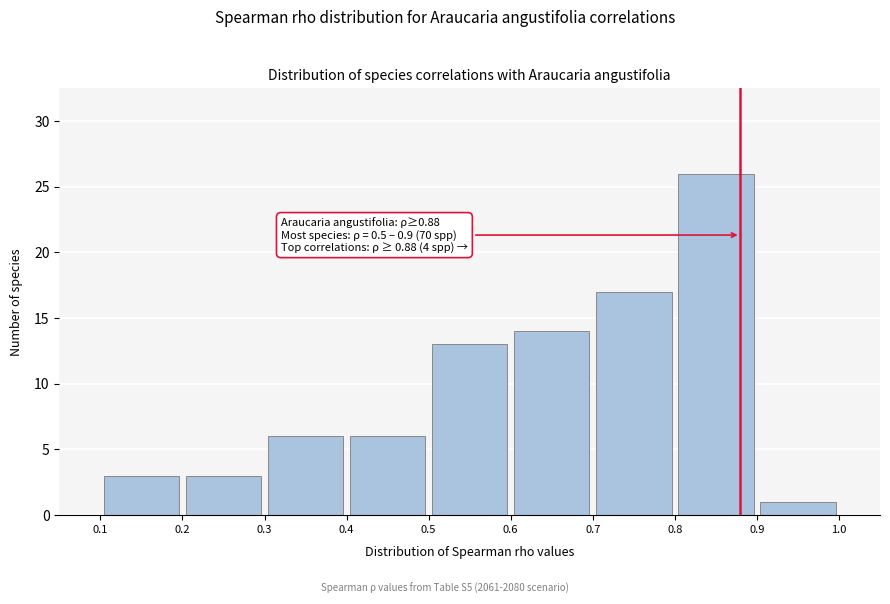

Over which range of the x-axis is the bar tallest?

0.8 to 0.9